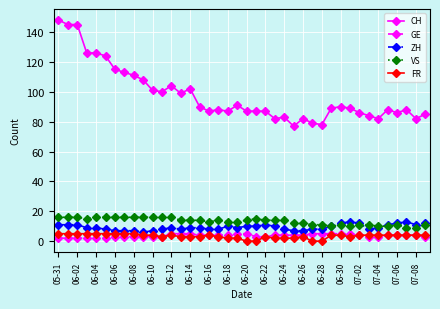

What is the lowest value of the VS series?

9